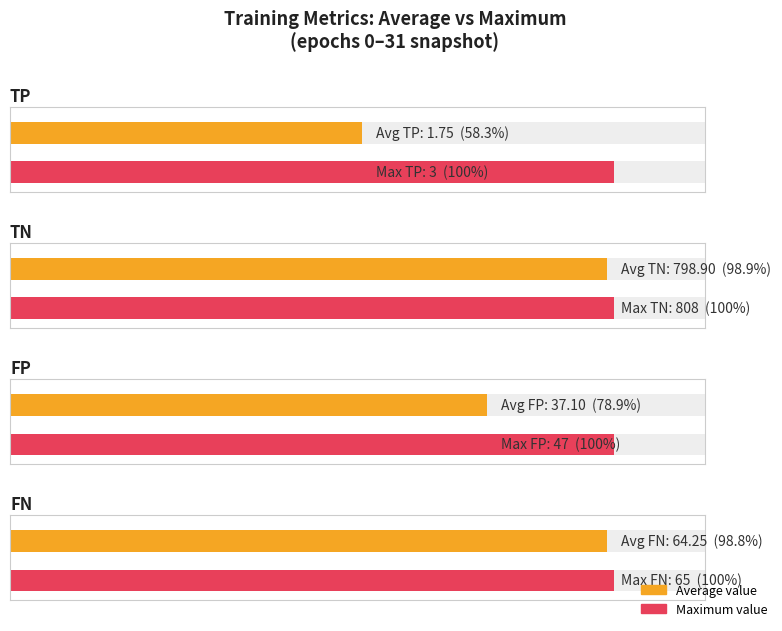

Rank the series by their maximum value, from lowest to highest.

TP, FP, FN, TN